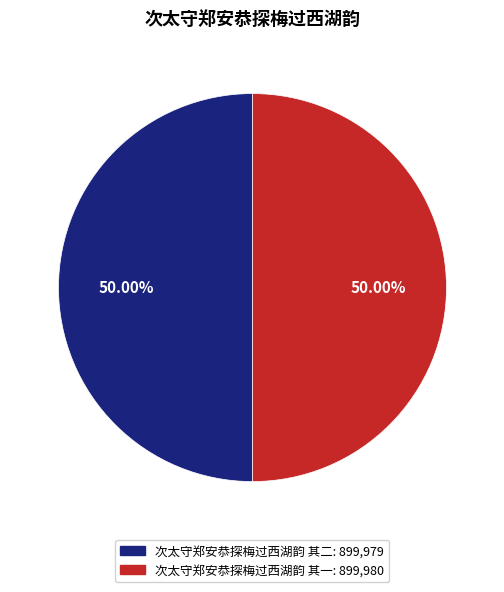

What portion of the pie excludes 次太守郑安恭探梅过西湖韵 其二?

50.0%